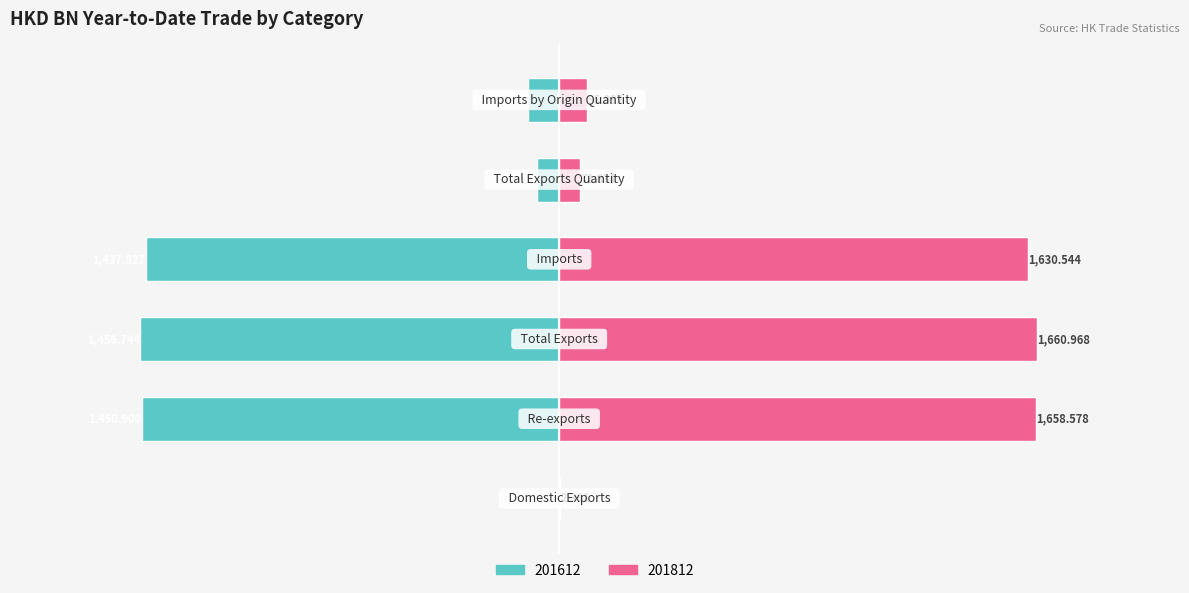

What is the average value of the 201612 series?

-756.3